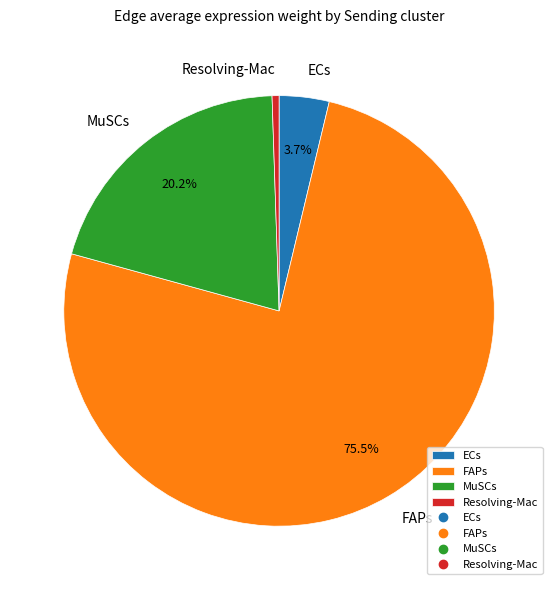

Which slice is the smallest?

Resolving-Mac